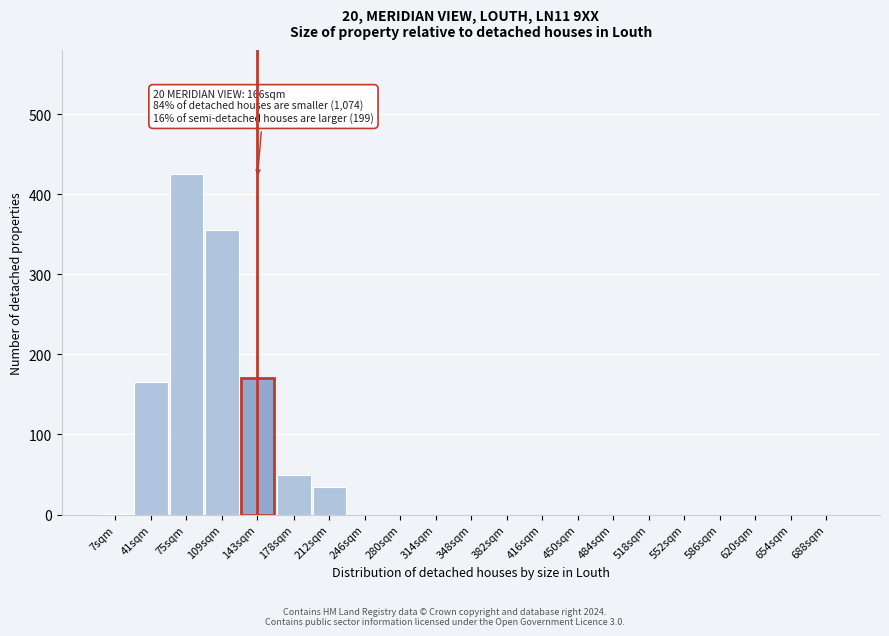

Which category has the highest value across all series?

75sqm